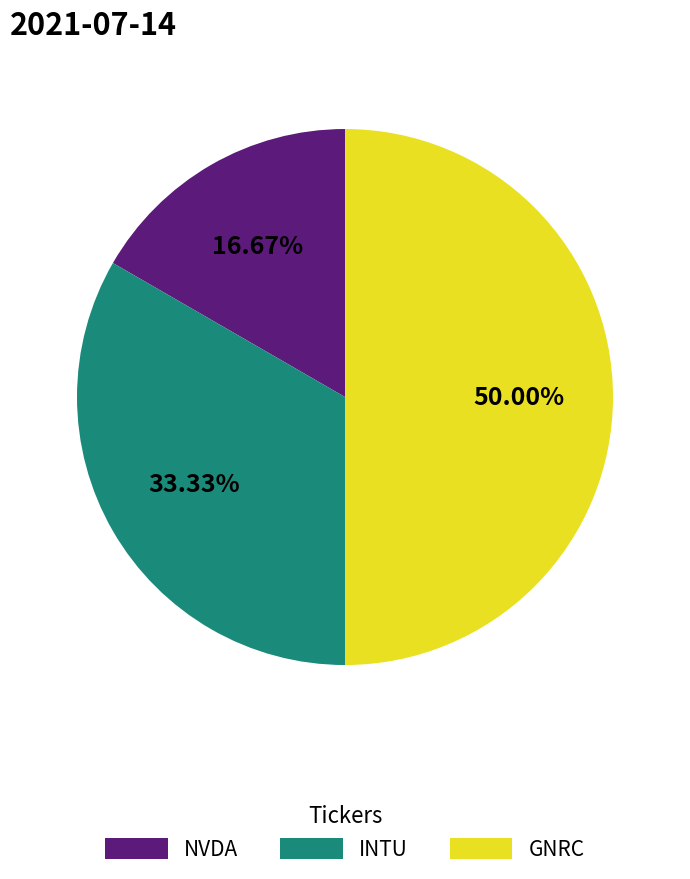

The NVDA slice represents 6% of the pie. True or false?

False